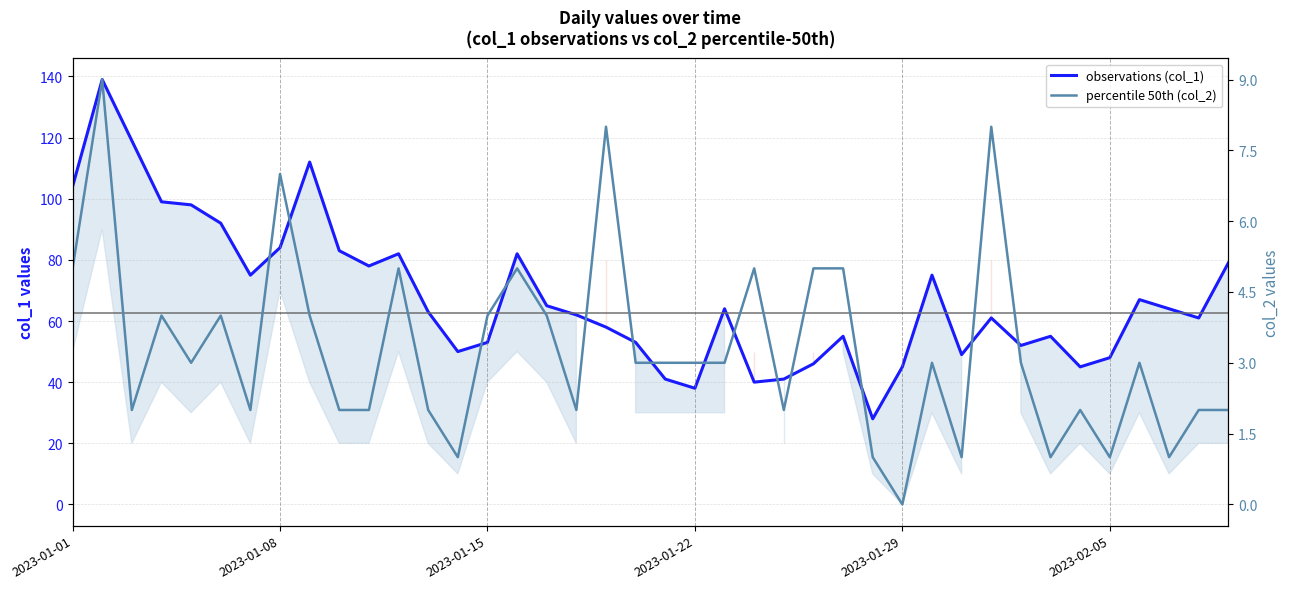

Which series changed the most between 11 and 28?

observations (col_1)